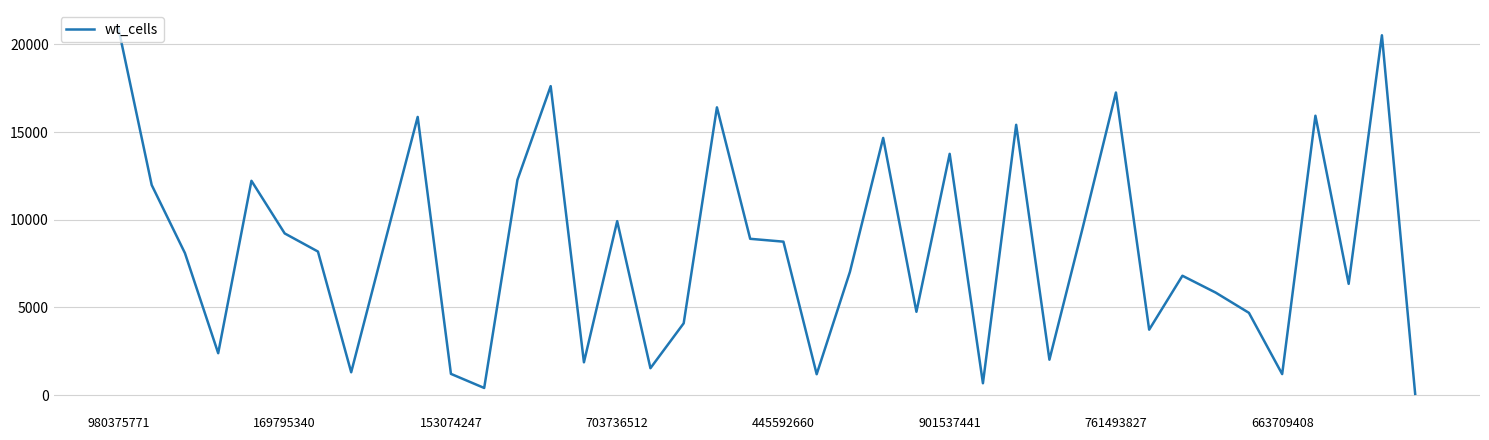

What is the difference between the maximum and minimum values?

20849